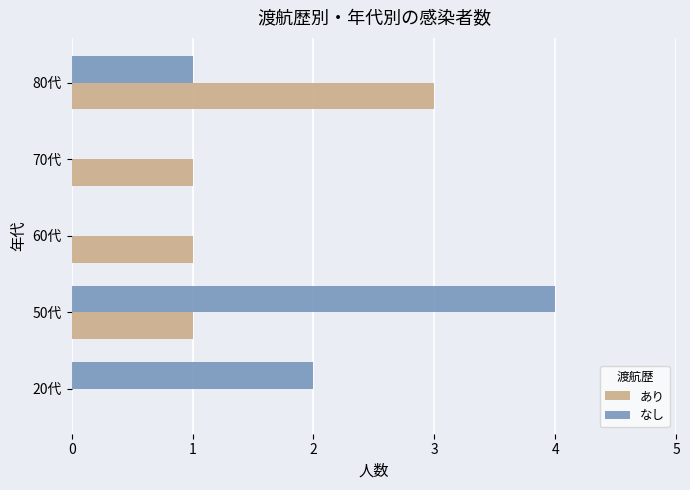

At which category is the sum across all series the highest?

50代